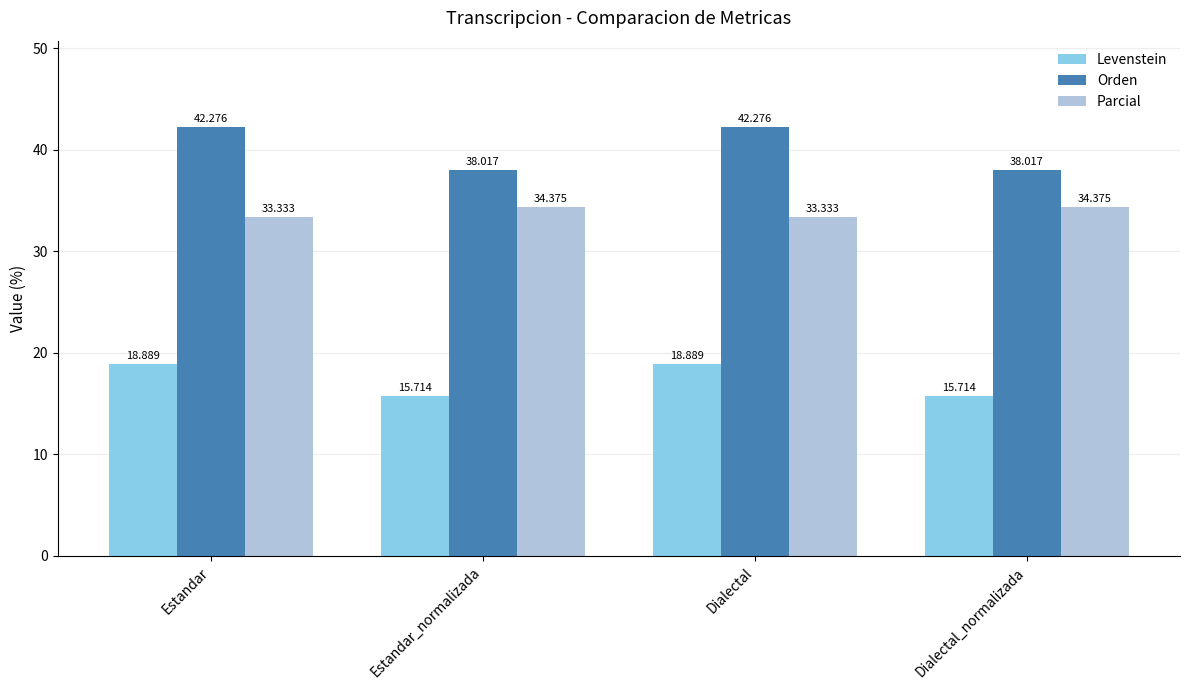

Count the number of categories in the chart.

4